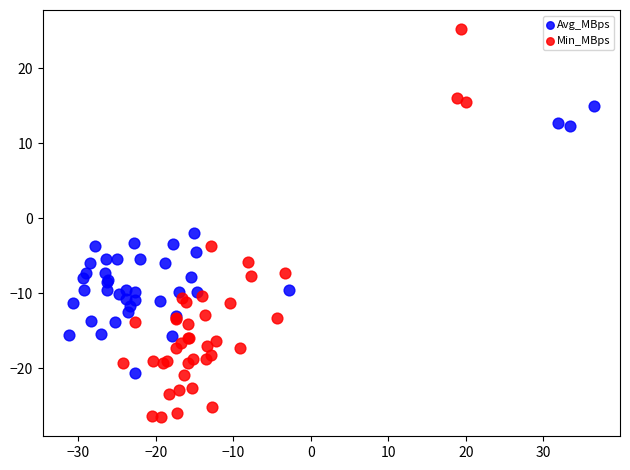

Which series has the widest spread of Y values?

Min_MBps